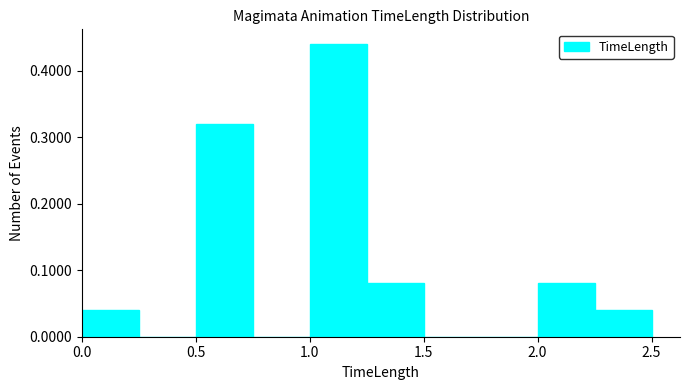

Which range on the x-axis has the tallest bar?

1.00 to 1.25